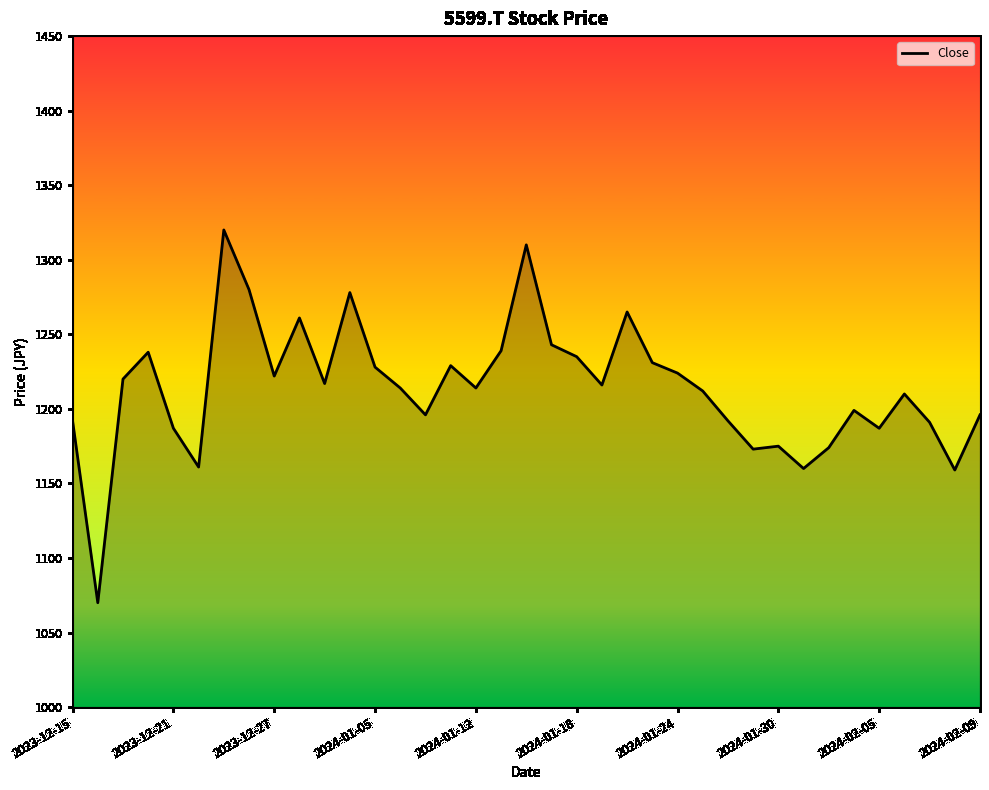

The value at 2024-02-05 is 1187. True or false?

True